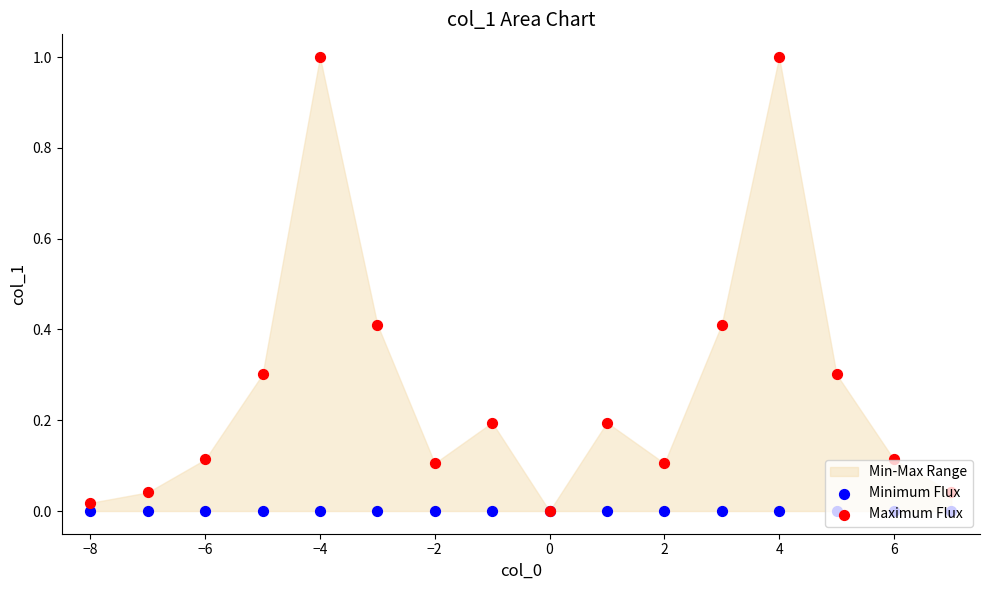

At how many categories does at least one series exceed 0?

15